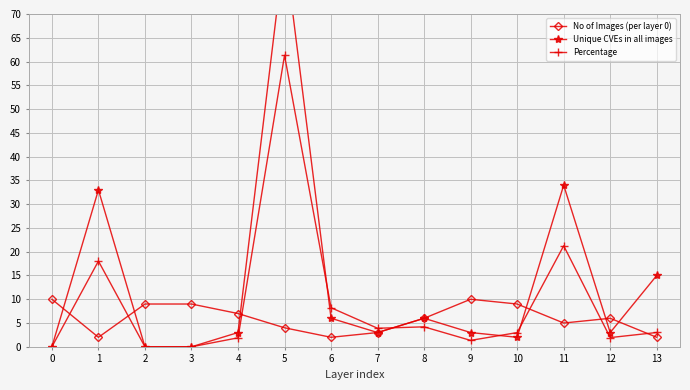

What is the value of the No of Images (per layer 0) point at the 12th from the left?

5.0